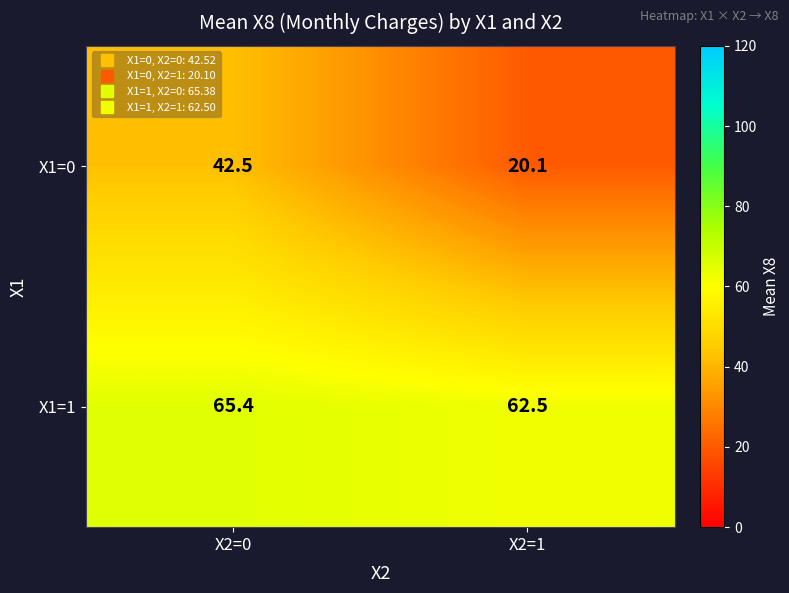

At X2=1, list the series in order from smallest to largest.

X1=0, X1=1